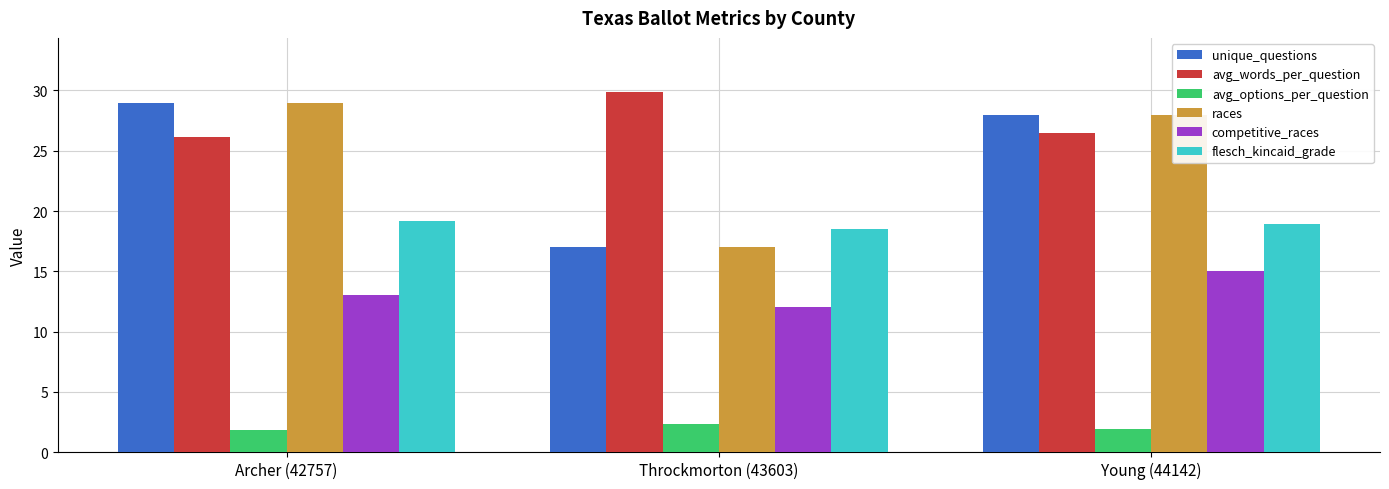

What is the label of the 3rd bar from the left?

Young (44142)